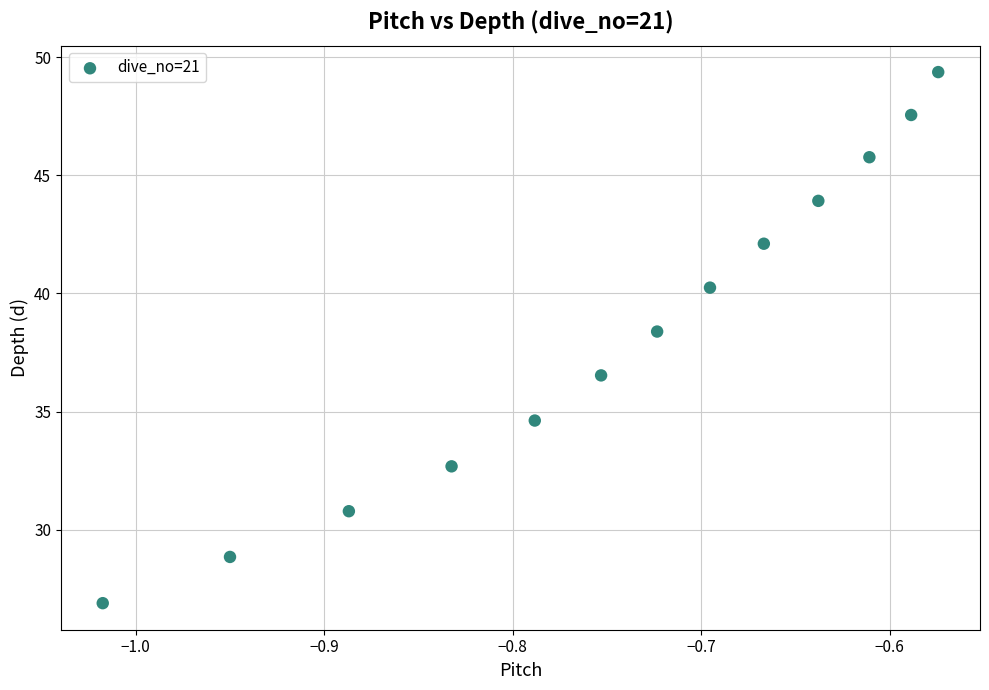

What is the range of Y values (max minus min)?

22.5